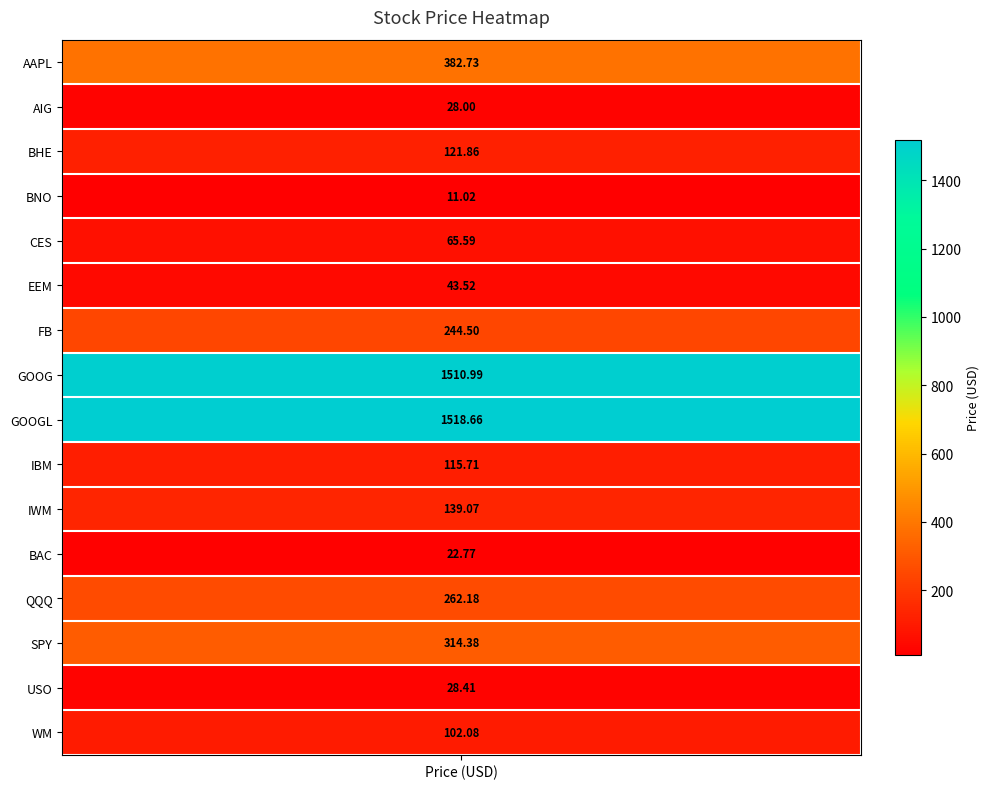

Which has a higher value, CES or AAPL?

AAPL